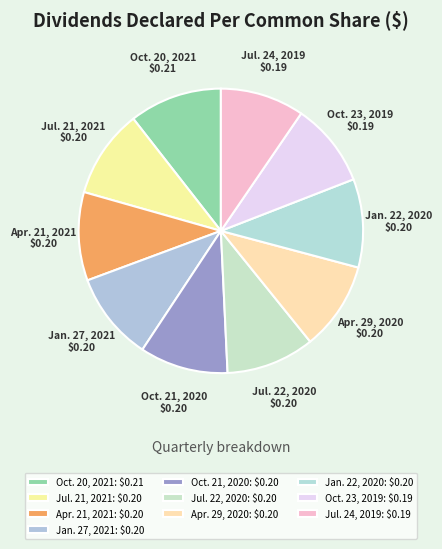

Is there a majority slice in this chart?

No